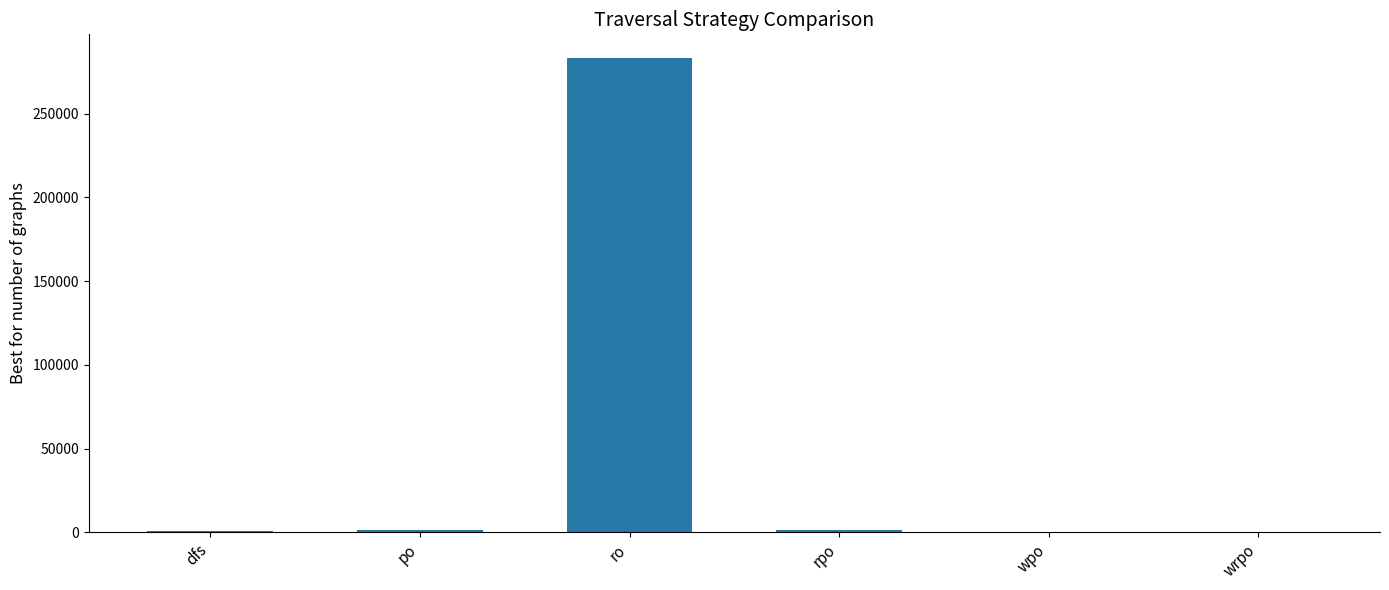

How many distinct data groups are displayed?

1